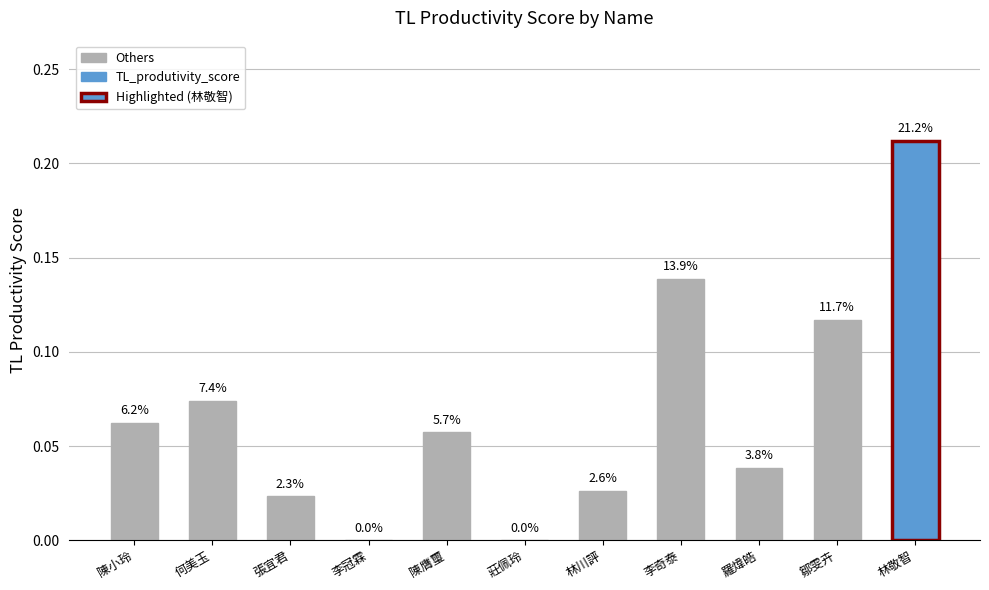

Count the number of values greater than 0.

9